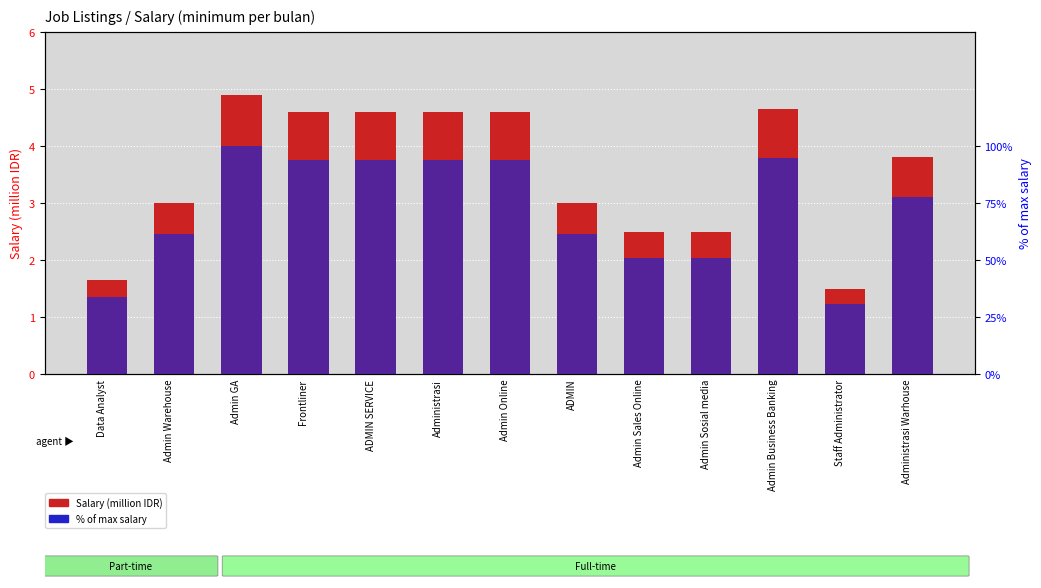

List the series in order of their overall mean, highest first.

% of max salary, Salary (million IDR)